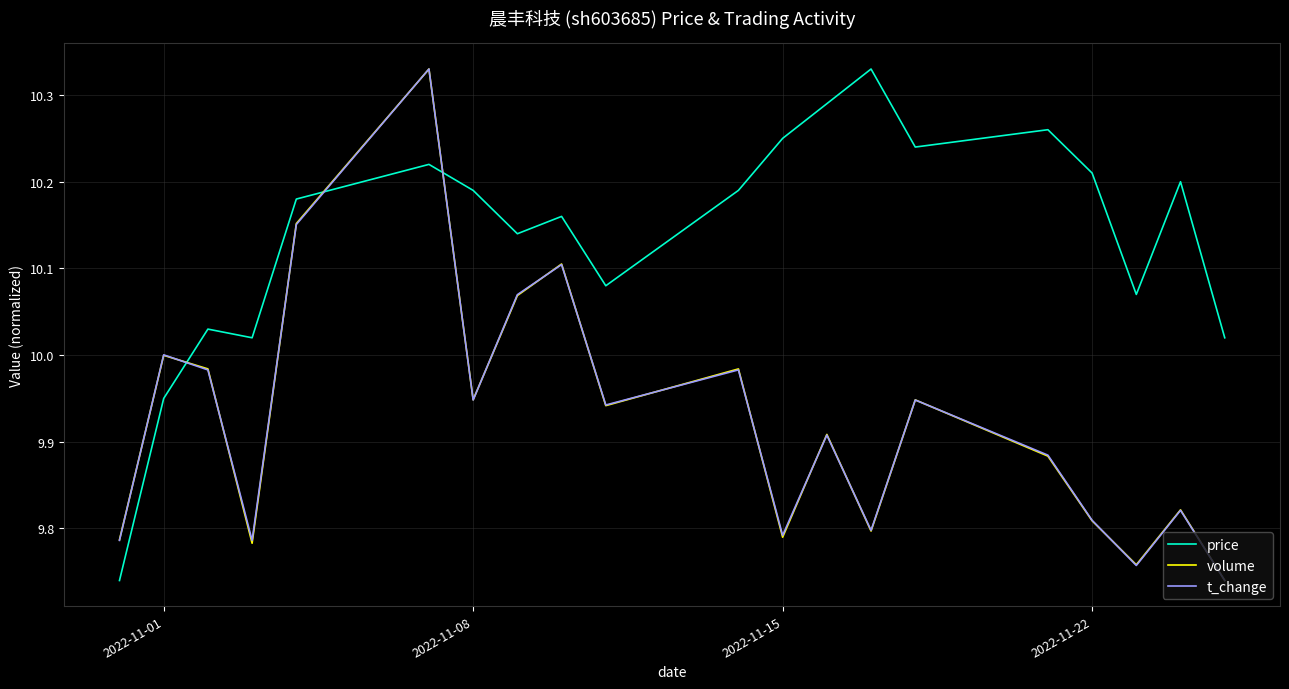

Which series has the largest total across all categories?

price